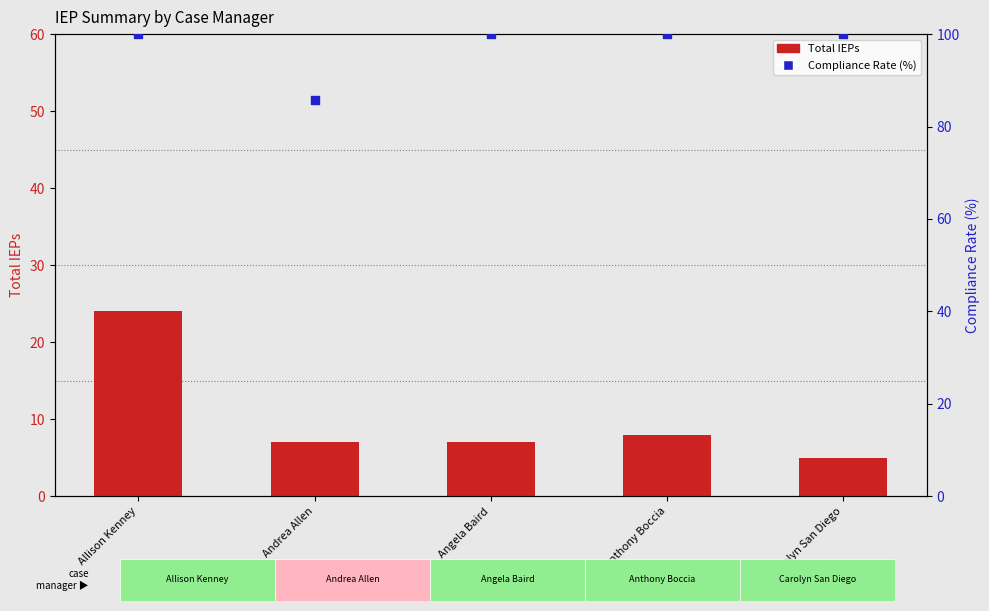

What are all the series names shown in the legend?

Total IEPs, Compliance Rate (%)